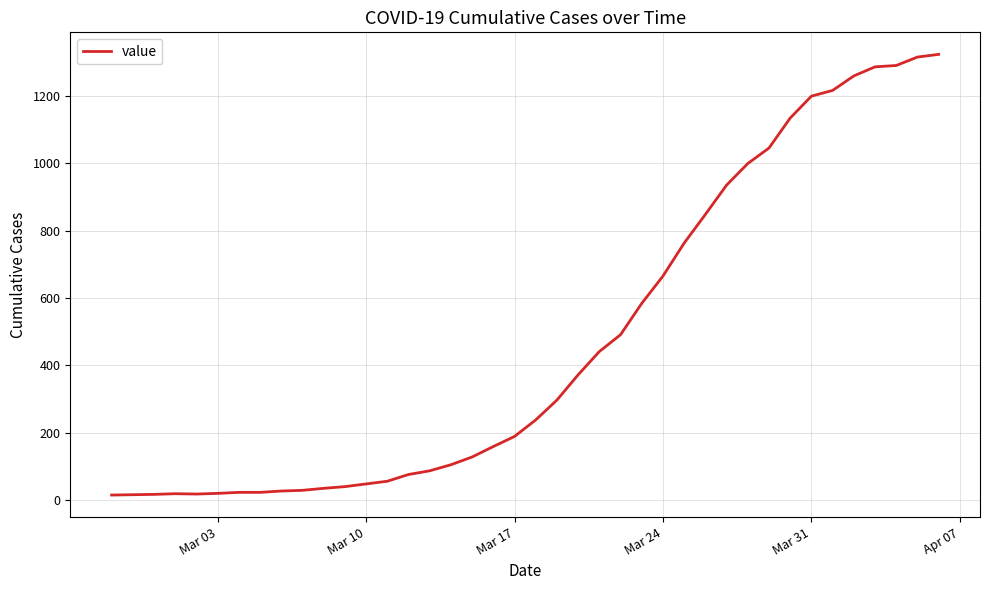

What is the difference between the maximum and minimum values?

1308